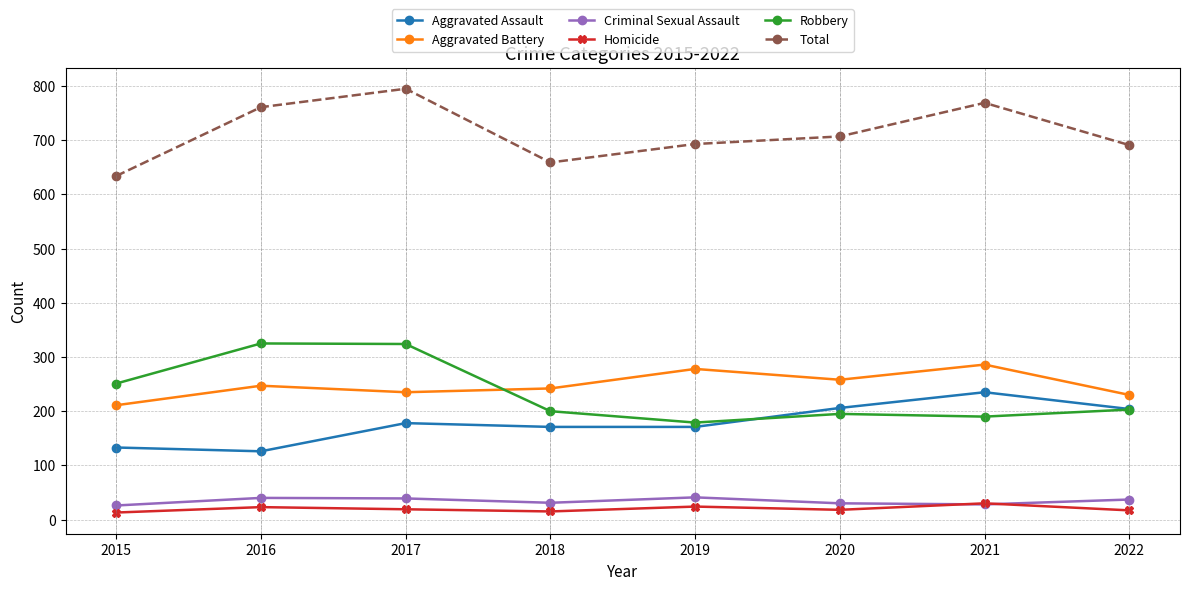

What is the difference between the maximum and minimum values in the Aggravated Assault series?

109